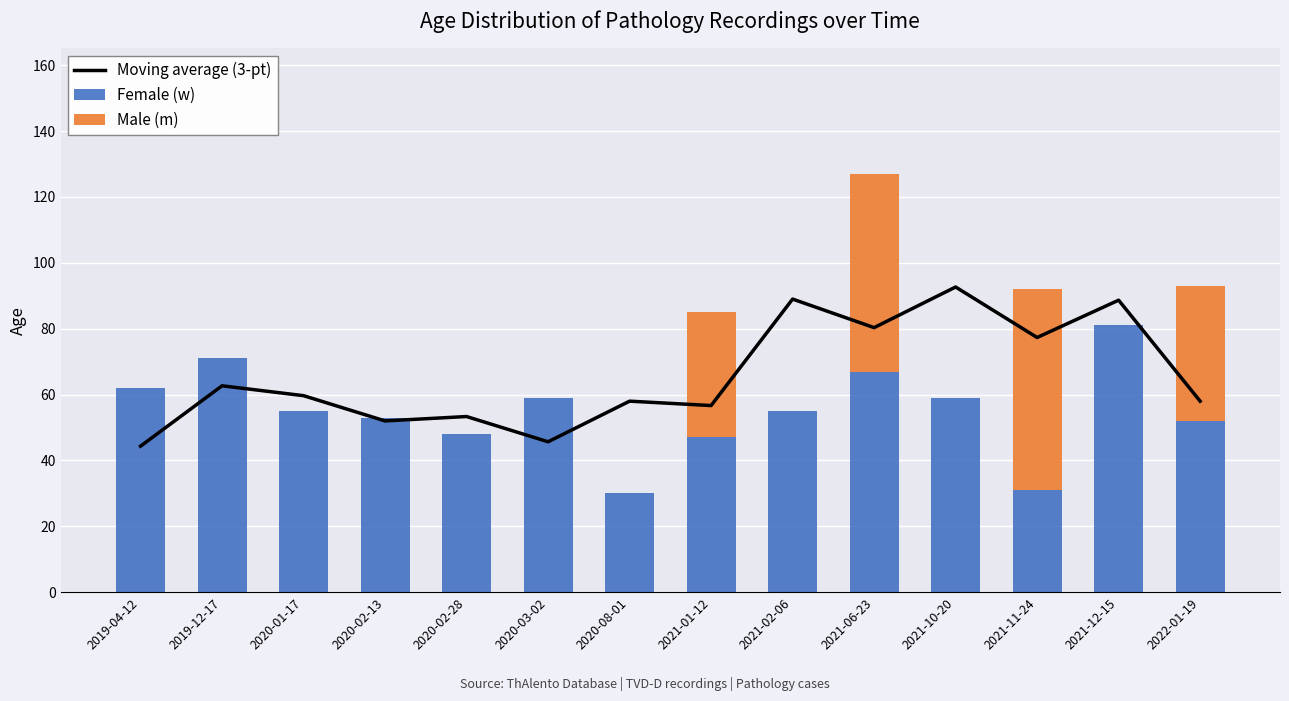

Which category has the lowest value in the Male (m) series?

2019-04-12